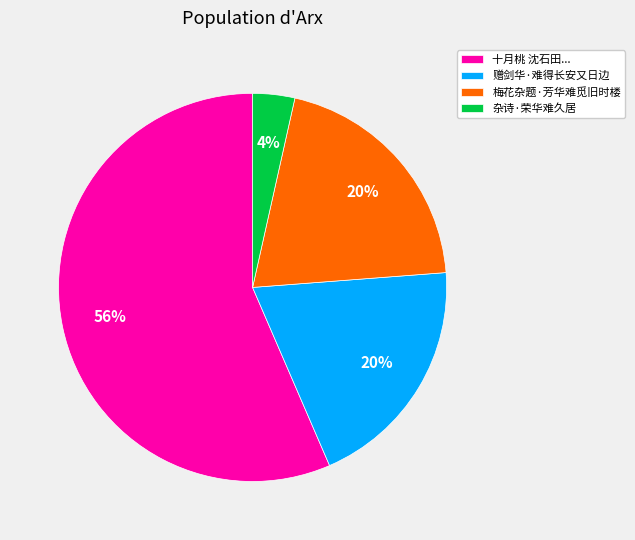

What percentage is the 赠剑华·难得长安又日边 slice, to the nearest percent?

20%